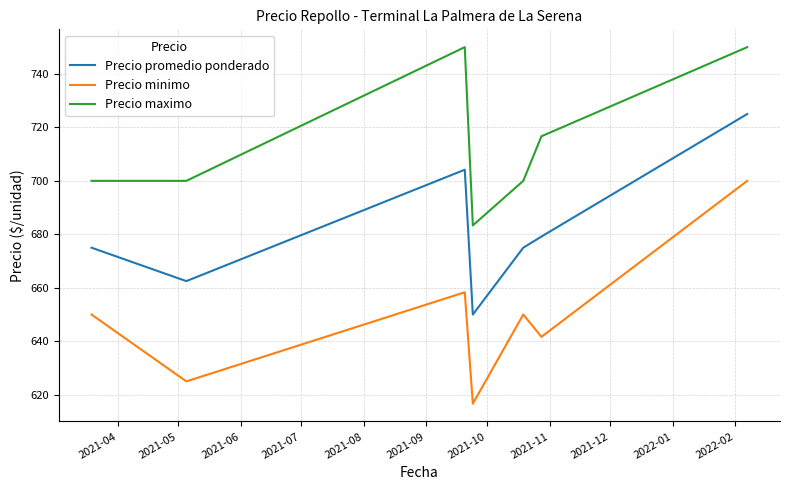

True or false: Precio maximo and Precio minimo intersect in this chart.

False